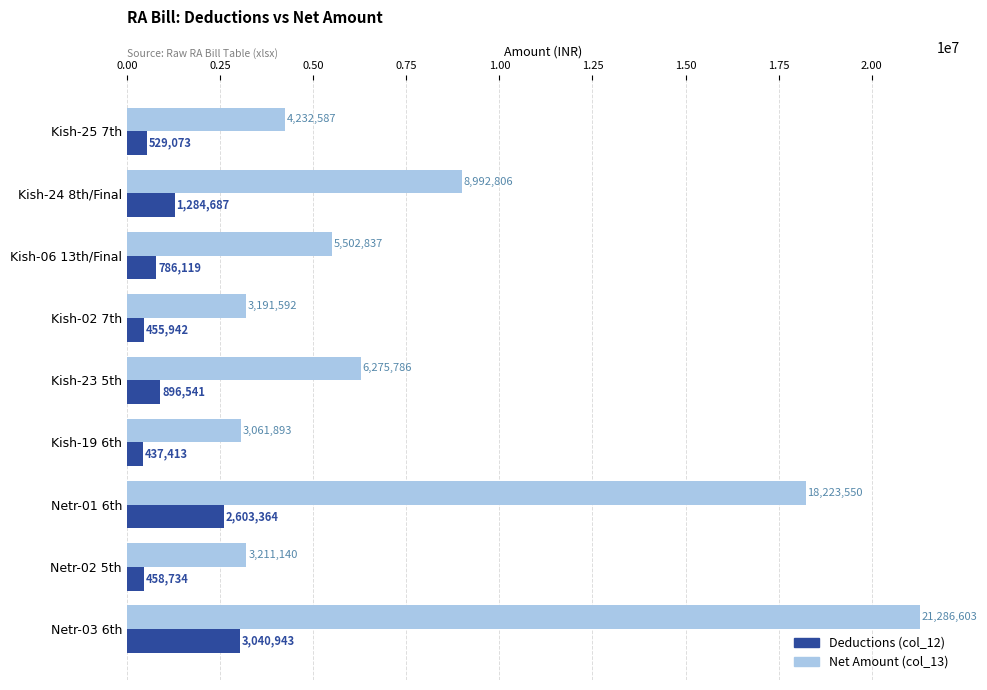

What is the maximum value shown in the chart?

21286603.0